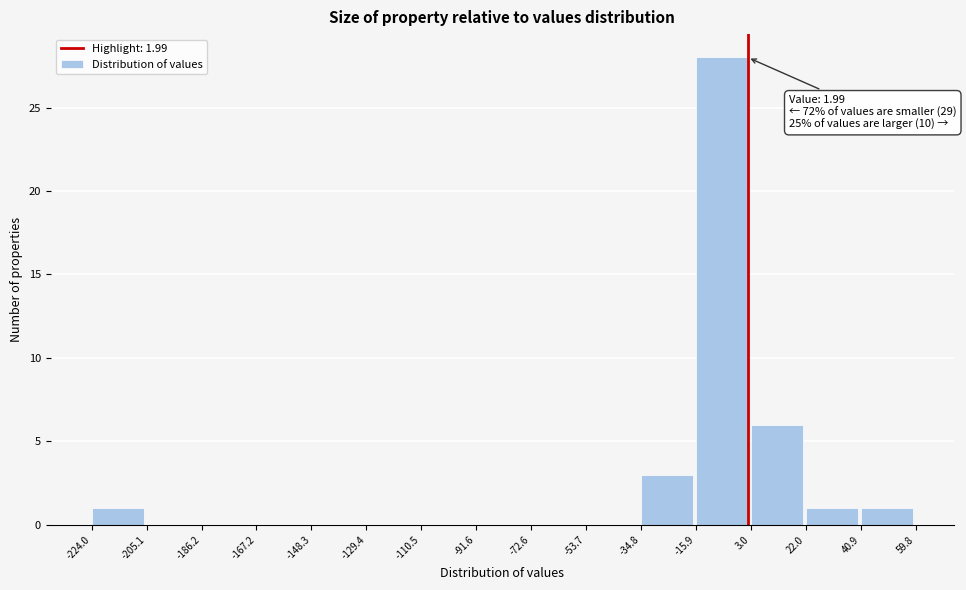

Which range on the x-axis has the tallest bar?

-15.9 to 3.0